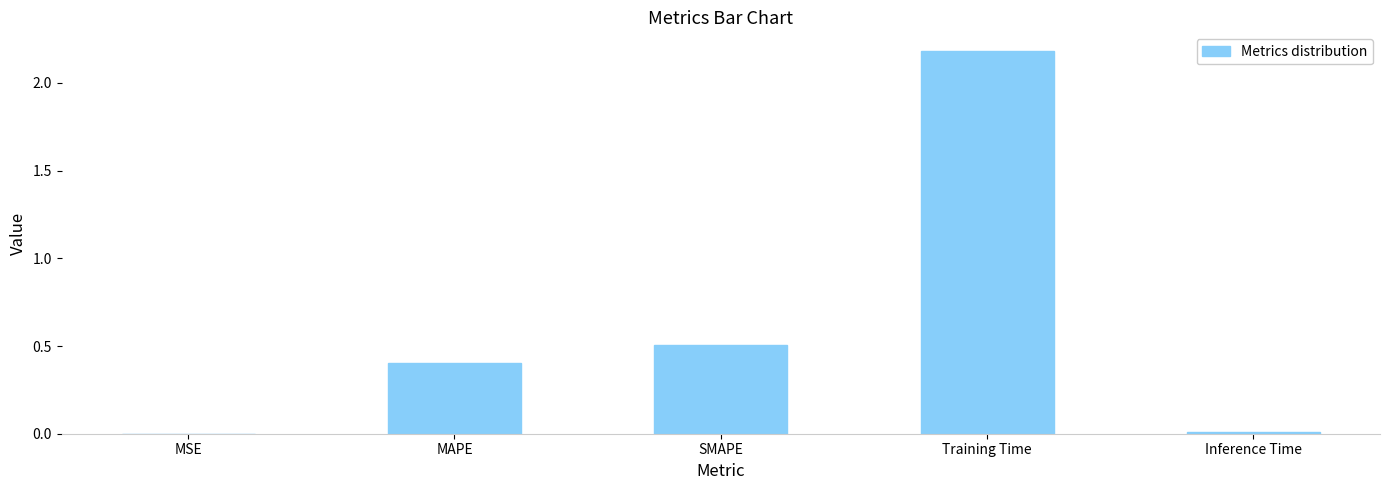

Which category has the highest value across all series?

Training Time